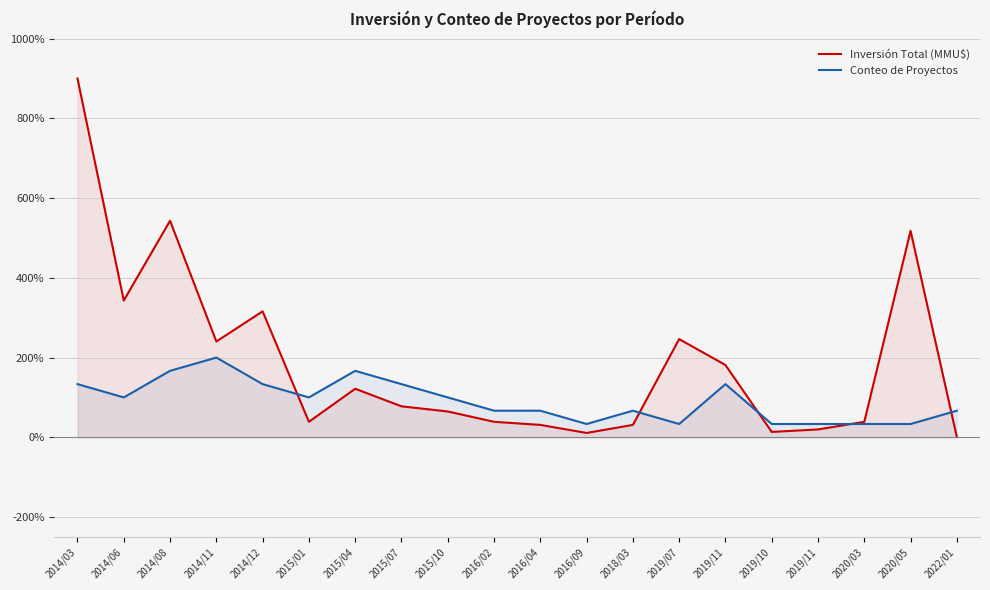

Between 2014/08 and 2015/07, which series saw the biggest shift?

Inversión Total (MMU$)